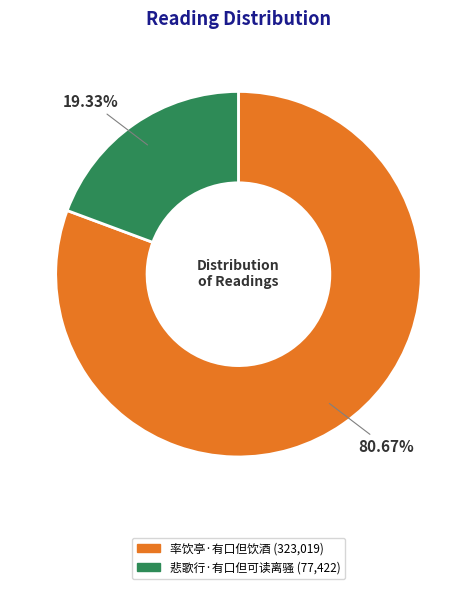

To the nearest percent, what is the difference between the 悲歌行·有口但可读离骚 and 率饮亭·有口但饮酒 slice percentages?

61%